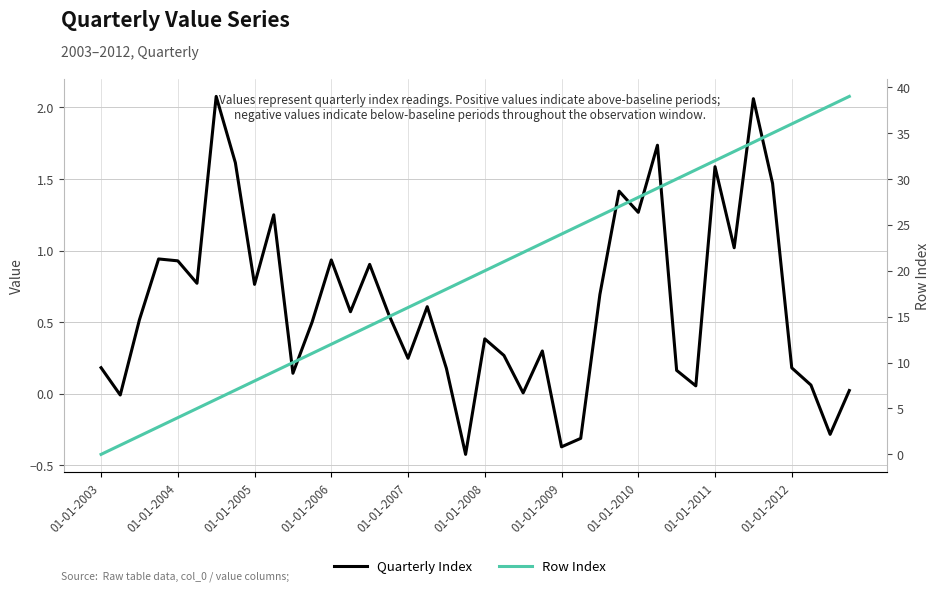

At how many categories does at least one series exceed 25?

14